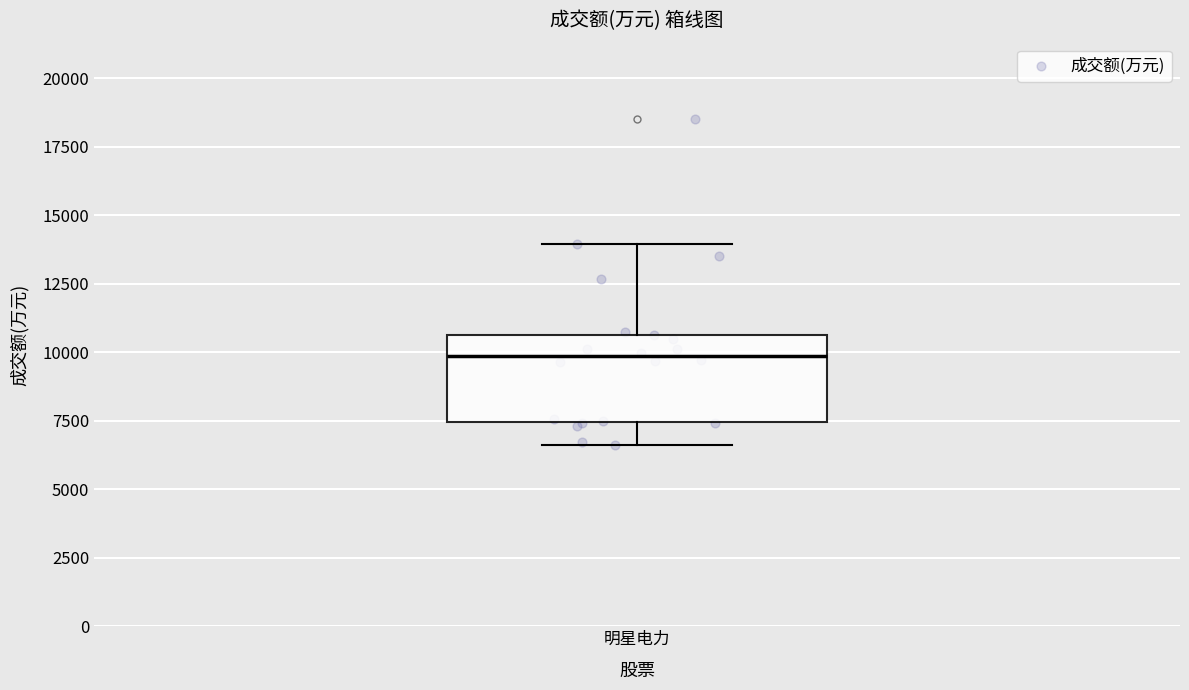

Read this box plot against the y-axis: the position of the median line, the range covered by the box, and the ends of both whiskers. The values are not printed on the chart, so give them approximately, as read against the axis.

median 10000, box 7500 to 10500, whiskers 6500 to 14000